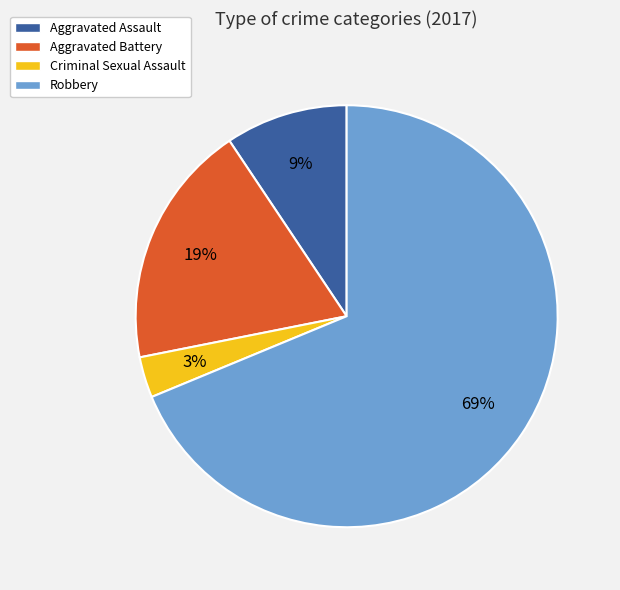

To the nearest percent, what percentage of the pie is Aggravated Battery?

19%